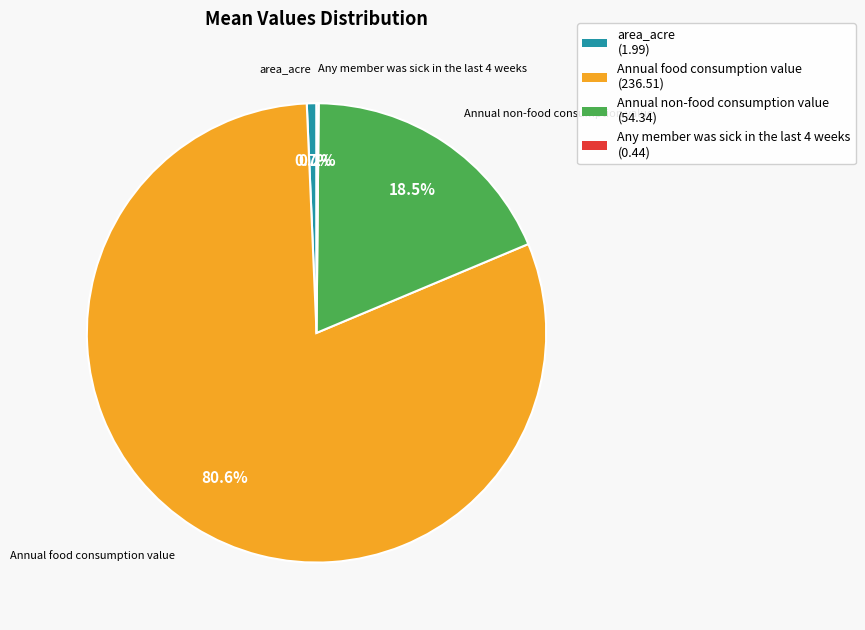

Which slice represents more than half of the pie?

Annual food consumption value